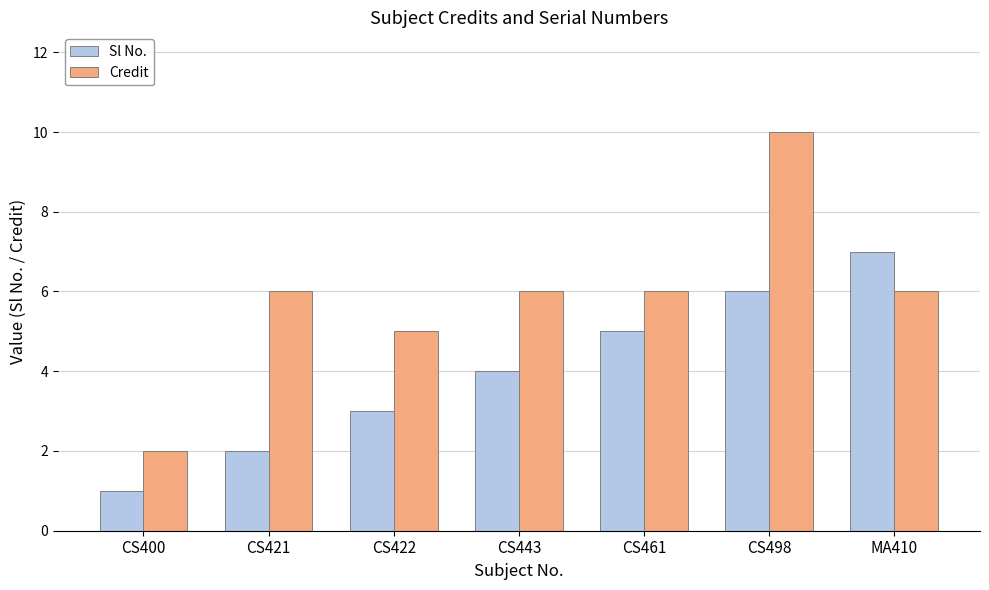

The value of Sl No. at CS498 is 1. True or false?

False